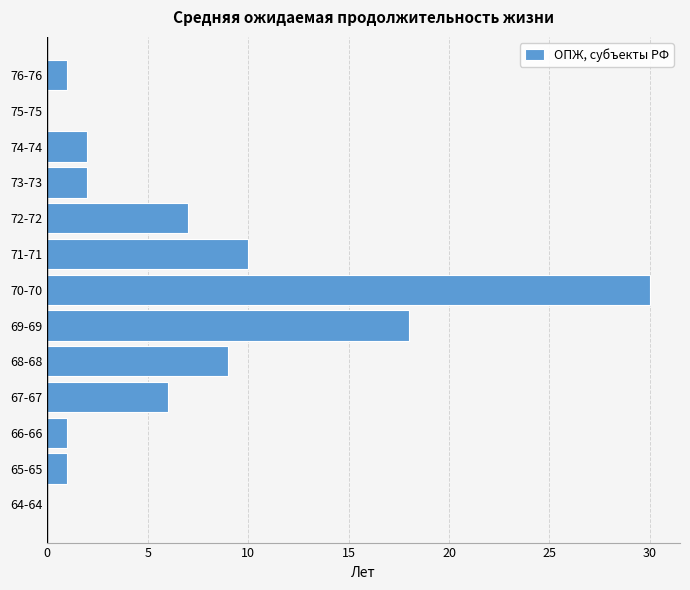

Reading bottom to top, what are all the values shown in this chart?

64-64=0	65-65=1	66-66=1	67-67=6	68-68=9	69-69=18	70-70=30	71-71=10	72-72=7	73-73=2	74-74=2	75-75=0	76-76=1